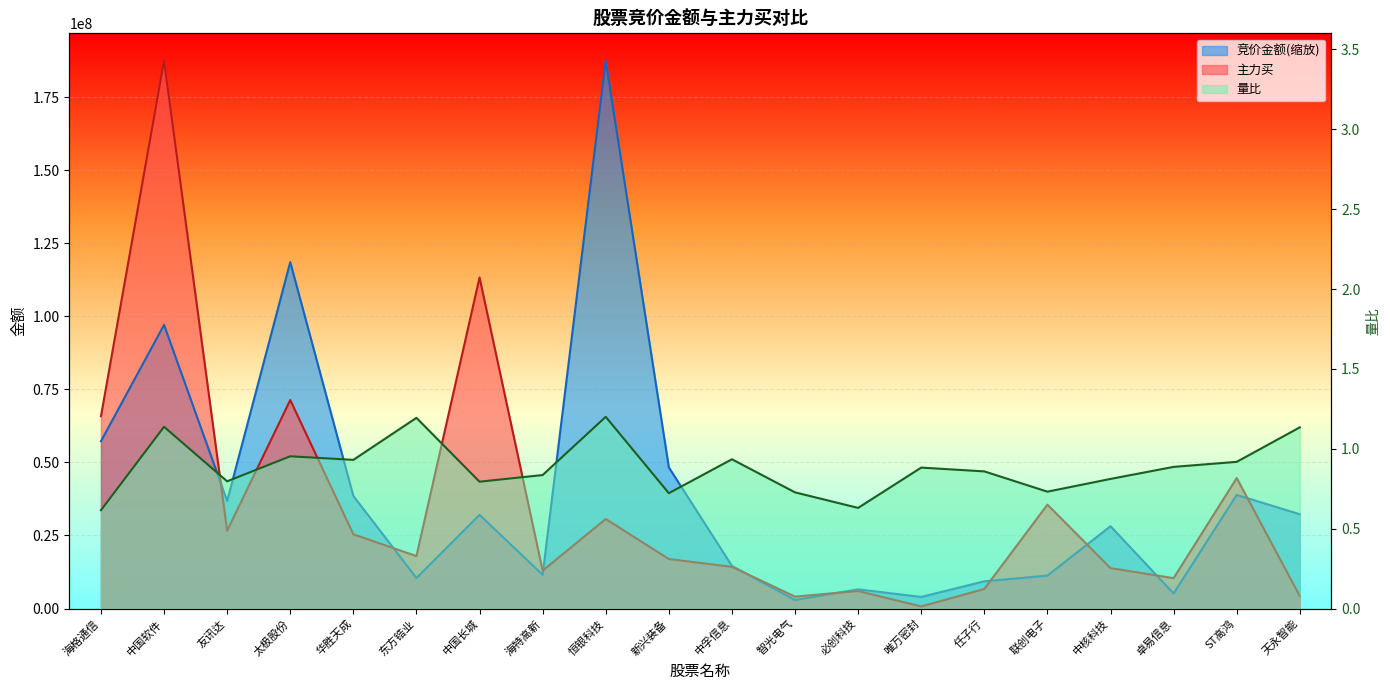

What is the average value of the 主力买 series?

35447479.5